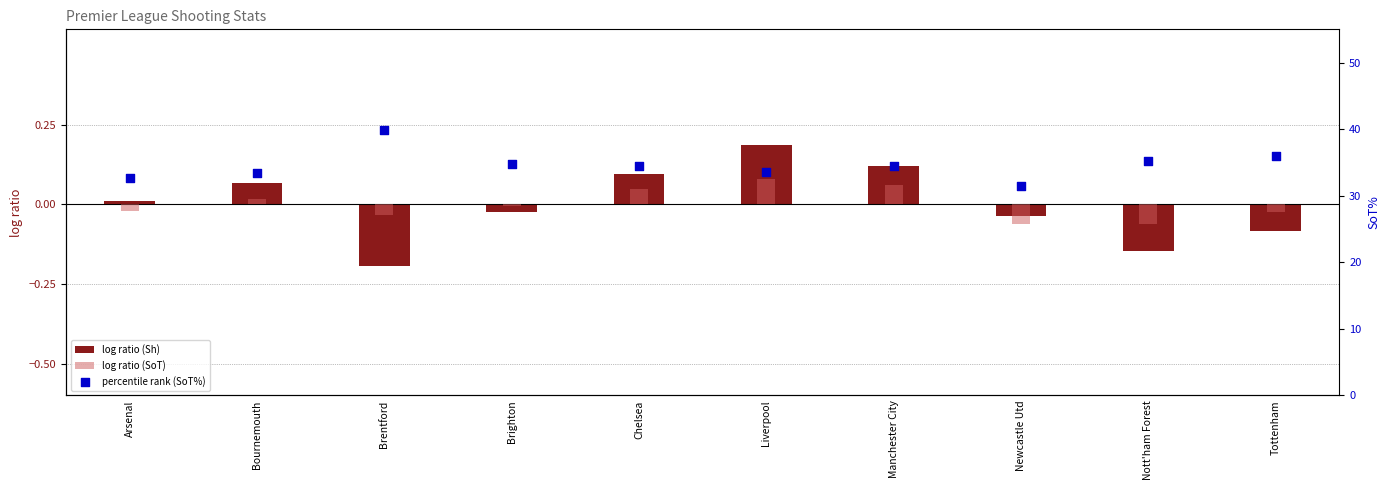

What is the total value across all series at Liverpool?

33.9